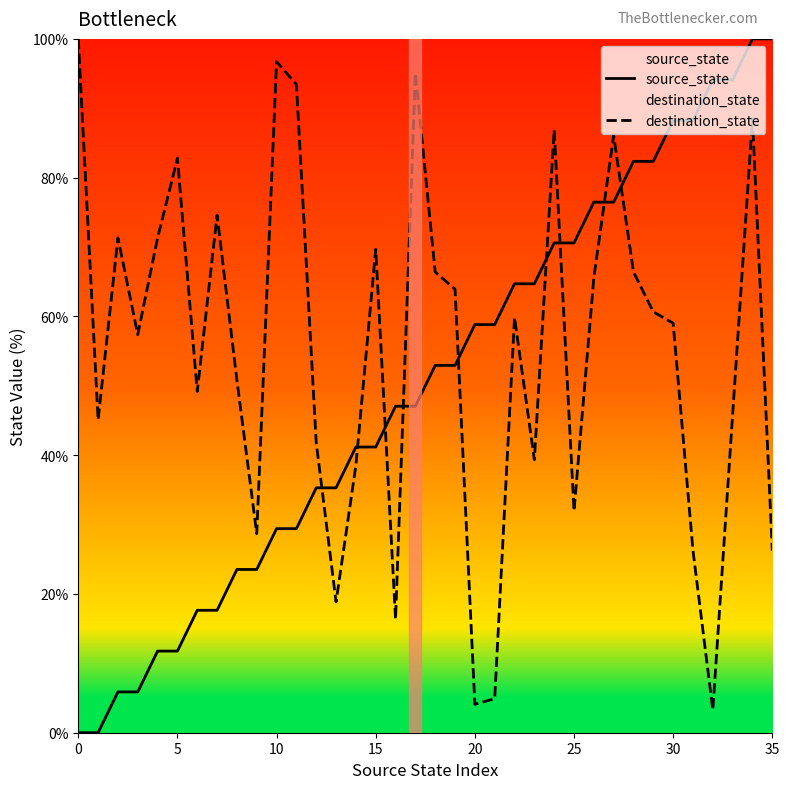

Between 23 and 26, which series saw the biggest shift?

destination_state